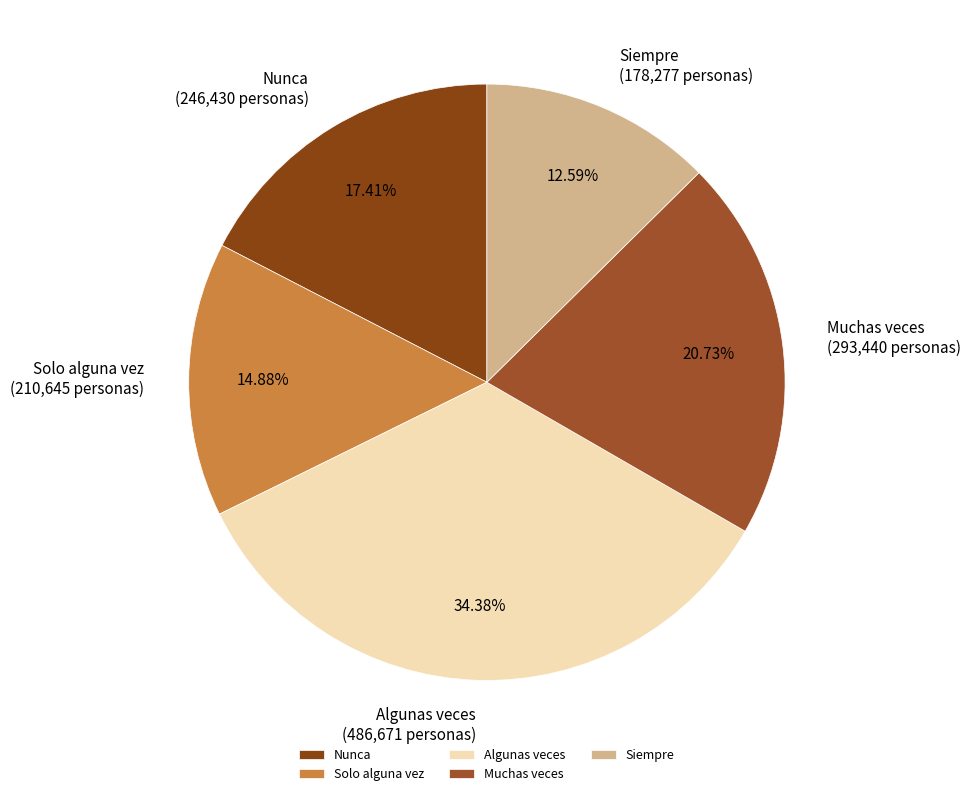

Which has a higher value, Solo alguna vez or Algunas veces?

Algunas veces